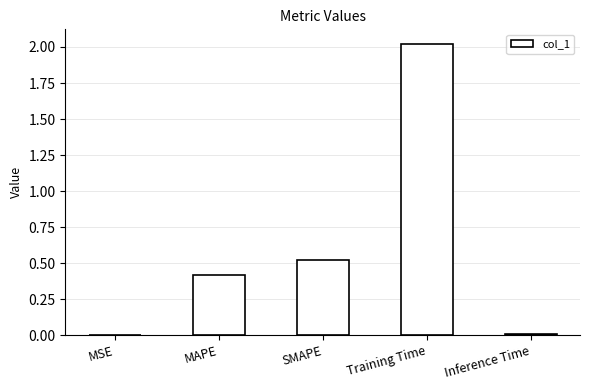

Which label corresponds to the largest value in the chart?

Training Time